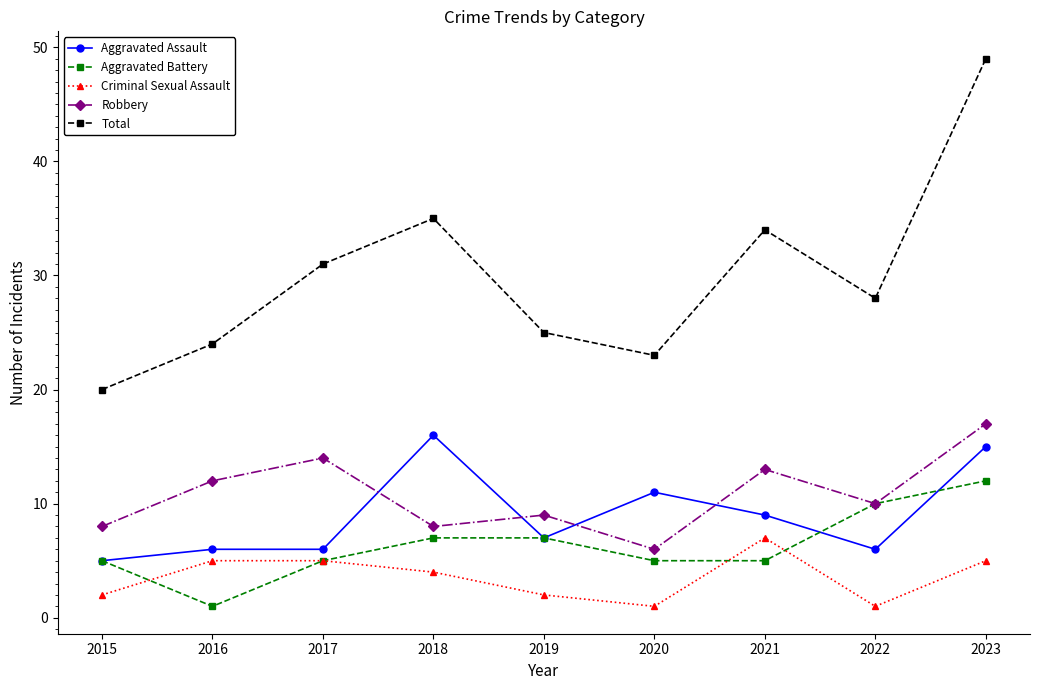

True or false: Total and Aggravated Assault cross at least once.

False